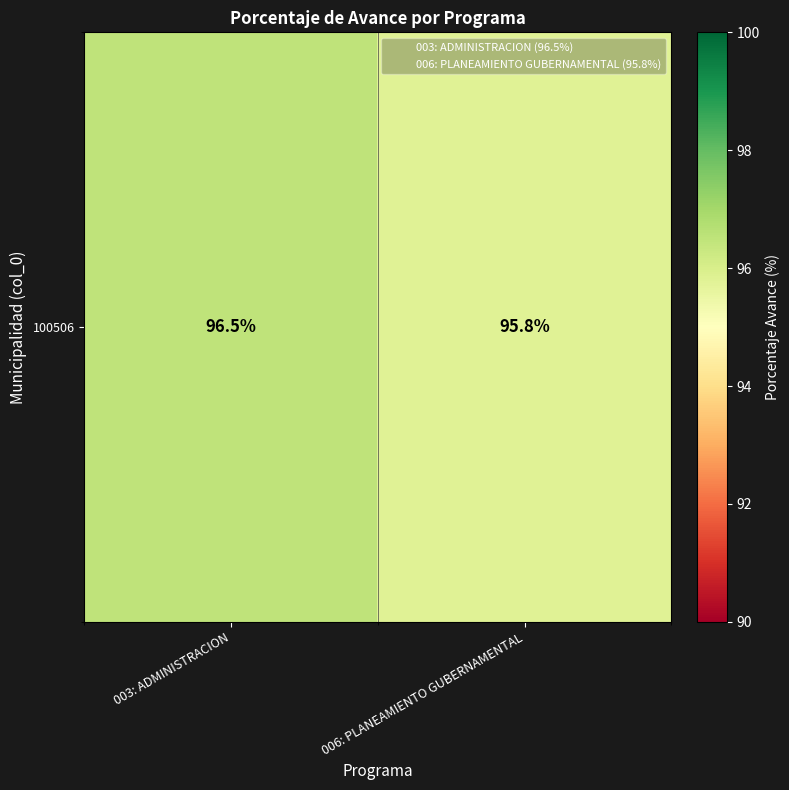

What value does the 100506 series have at 006: PLANEAMIENTO GUBERNAMENTAL?

95.8